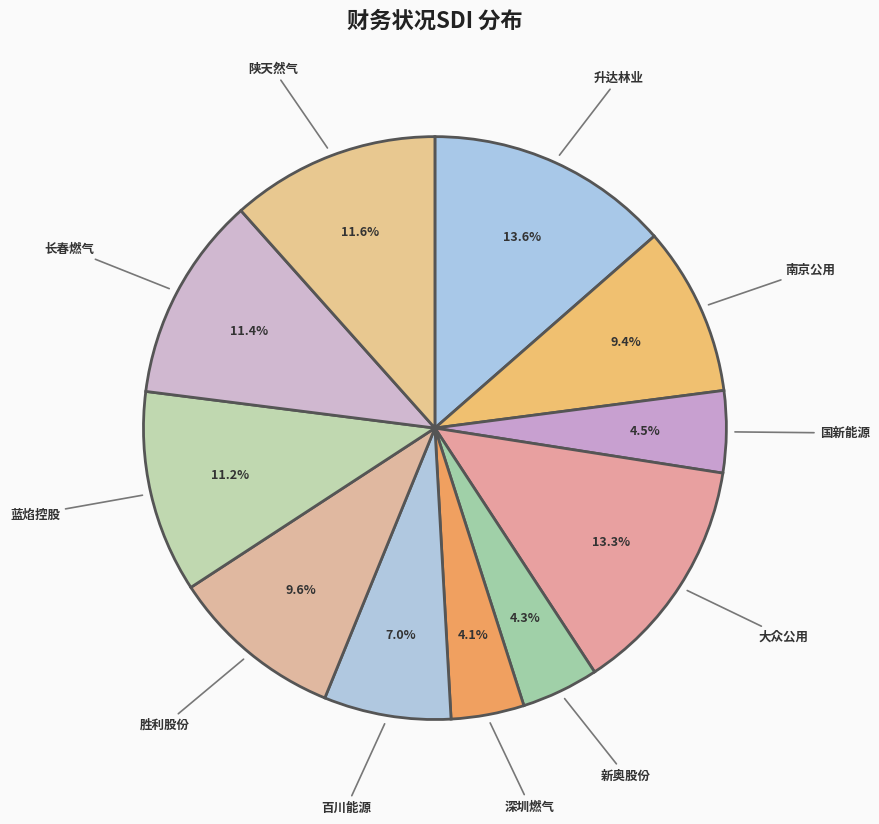

Which has a higher value, 胜利股份 or 国新能源?

胜利股份